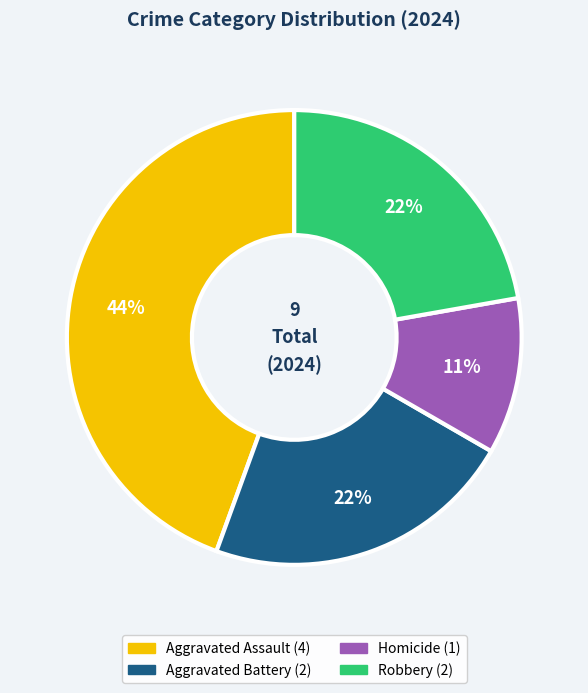

Count the number of slices in the pie.

4